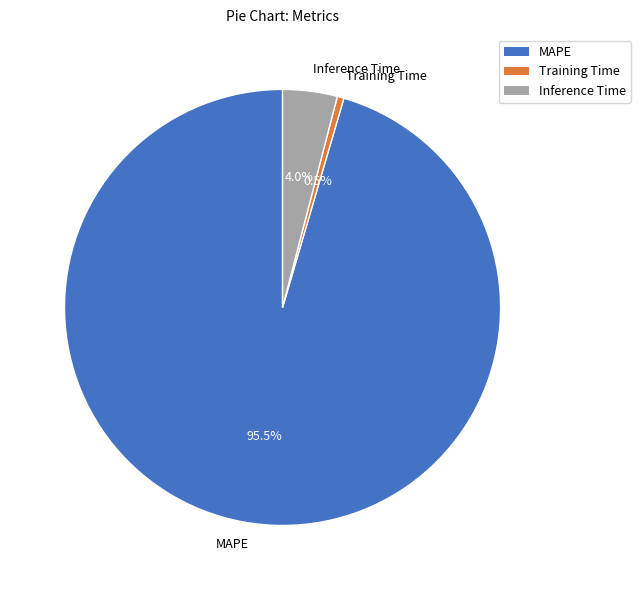

To the nearest percent, what is the difference between the Training Time and MAPE slice percentages?

95%